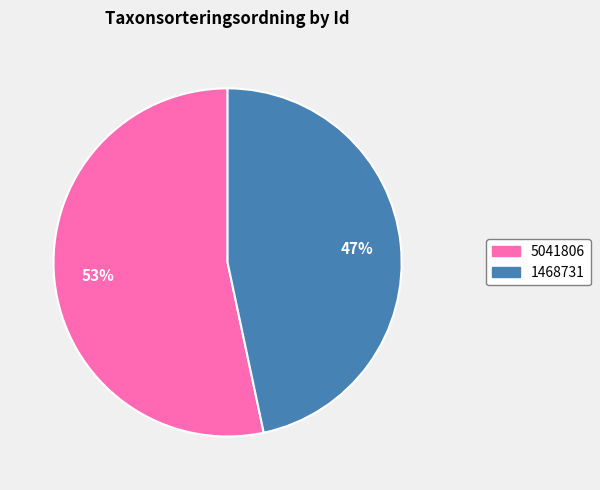

To the nearest percent, what portion does 5041806 represent?

53%